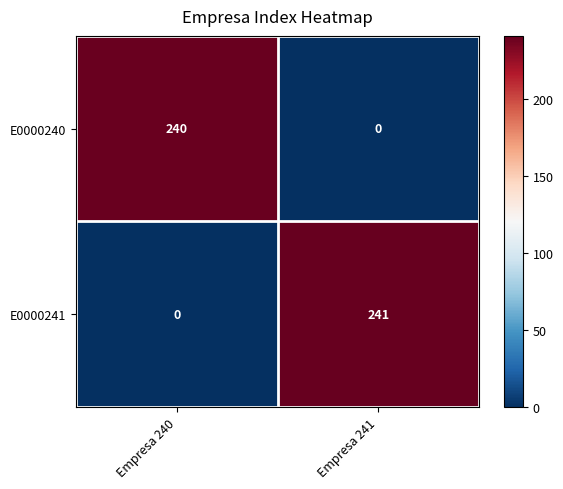

The value of E0000241 at Empresa 241 is 241. True or false?

True